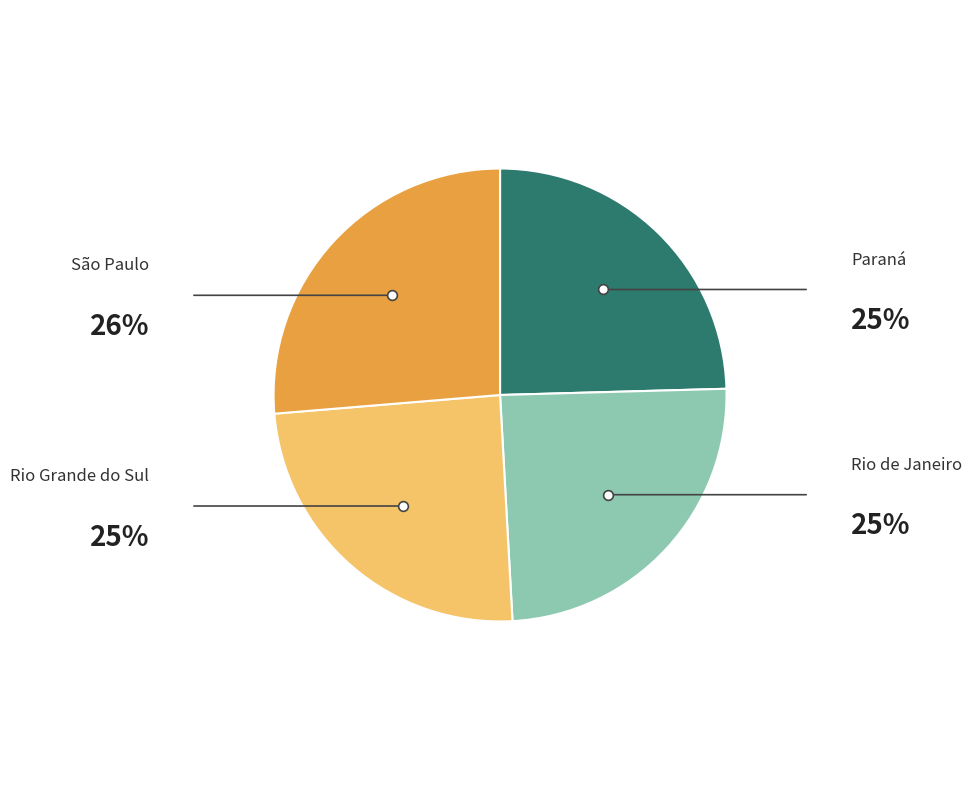

Is there a majority slice in this chart?

No